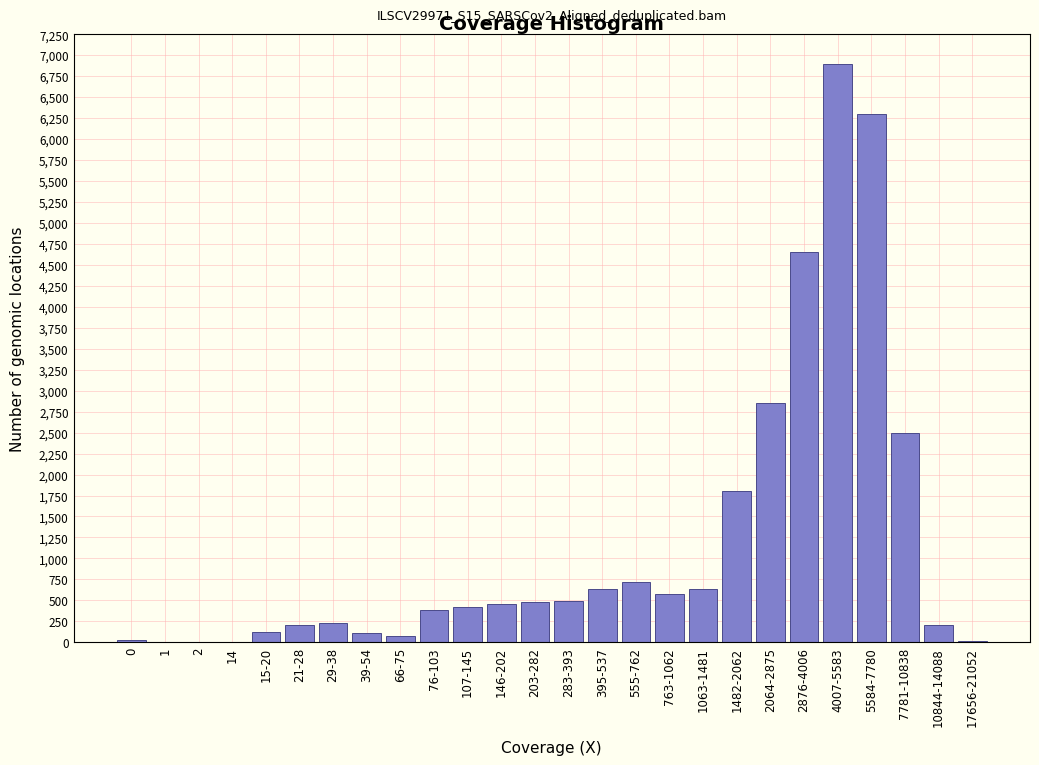

Is it true that the value at 7781-10838 is 2500?

True